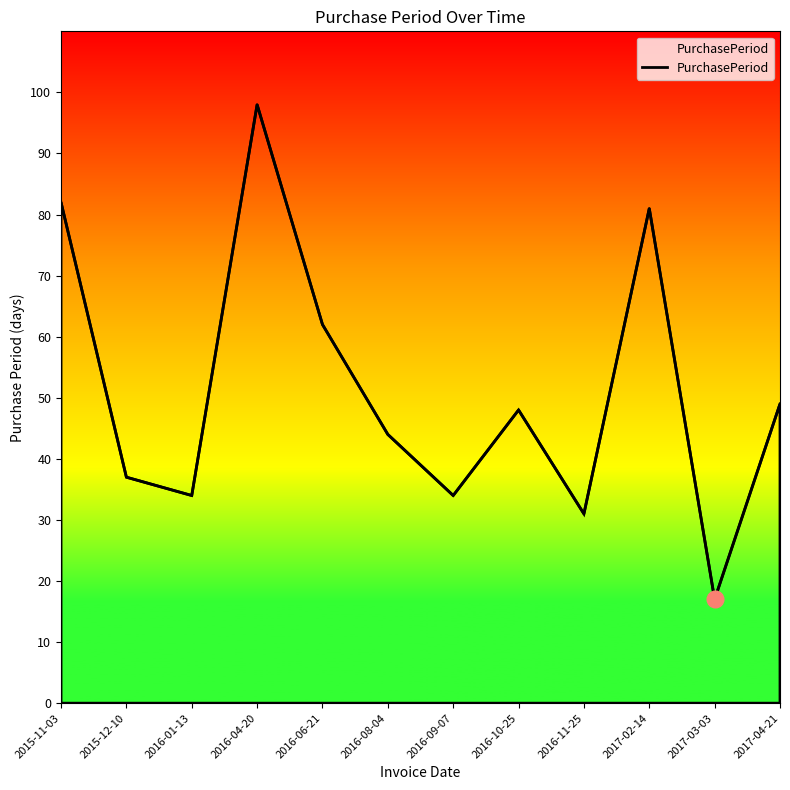

What is the sum of the values at 2017-03-03 and 2016-10-25?

65